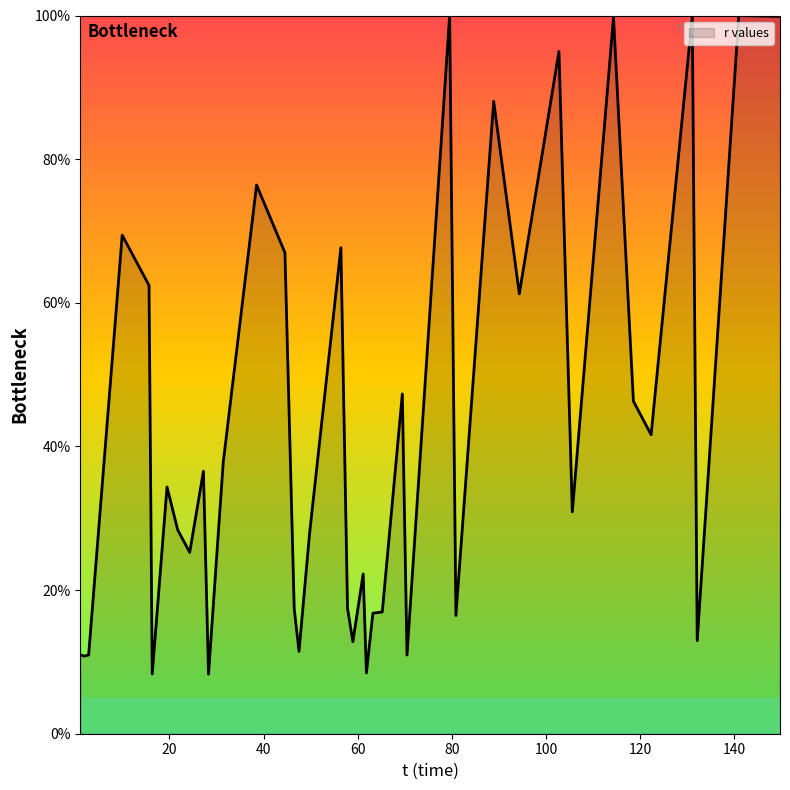

What is the difference between the maximum and minimum values?

91.7